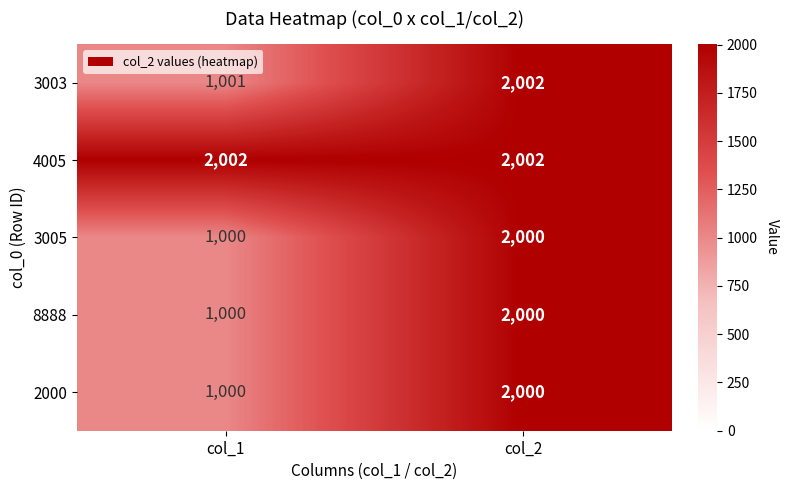

True or false: 3005 has a value of 2000 at col_2.

True